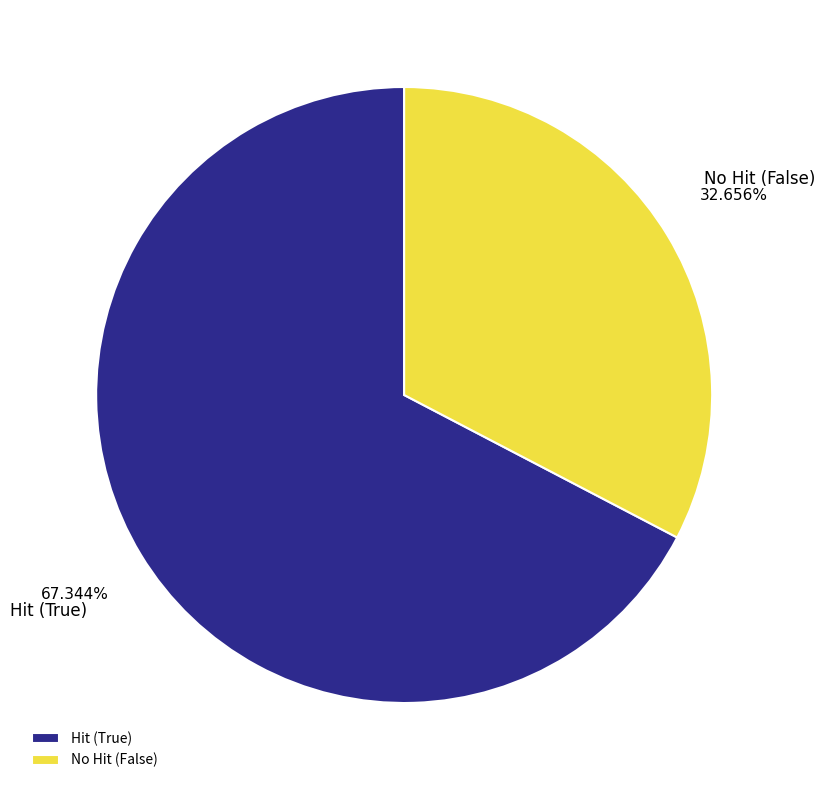

Which has a higher value, Hit (True) or No Hit (False)?

Hit (True)